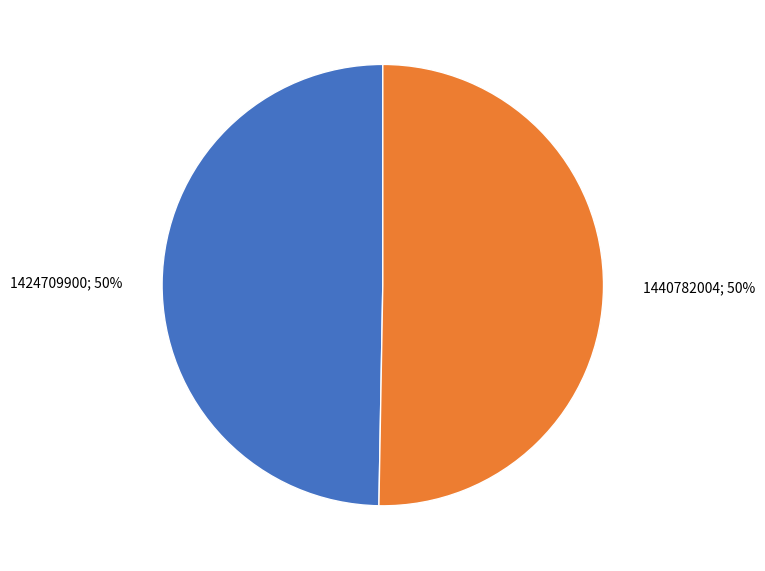

To the nearest percent, what is the average slice percentage?

50%